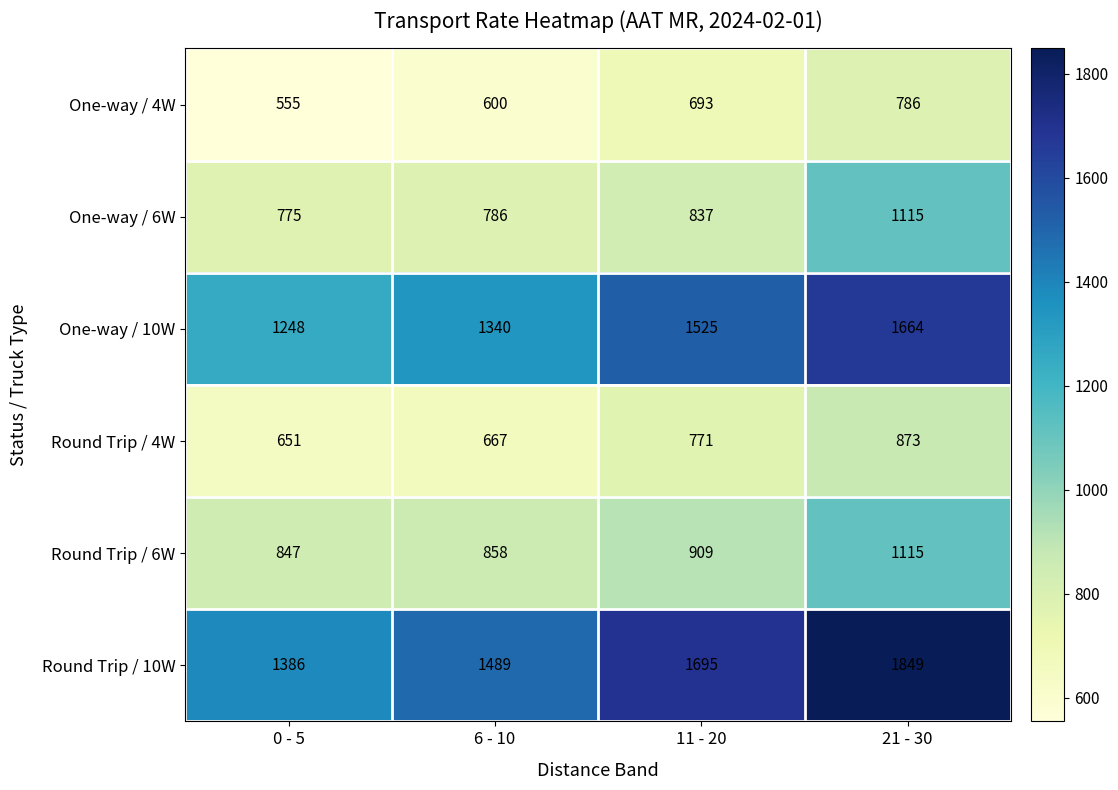

What is the sum of all Round Trip / 4W values?

2962